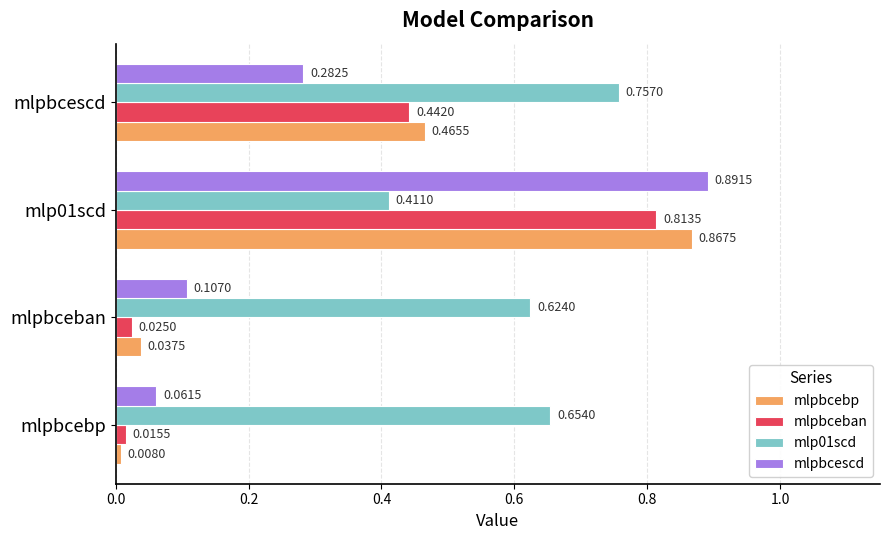

What is the sum of all mlpbceban values?

1.3